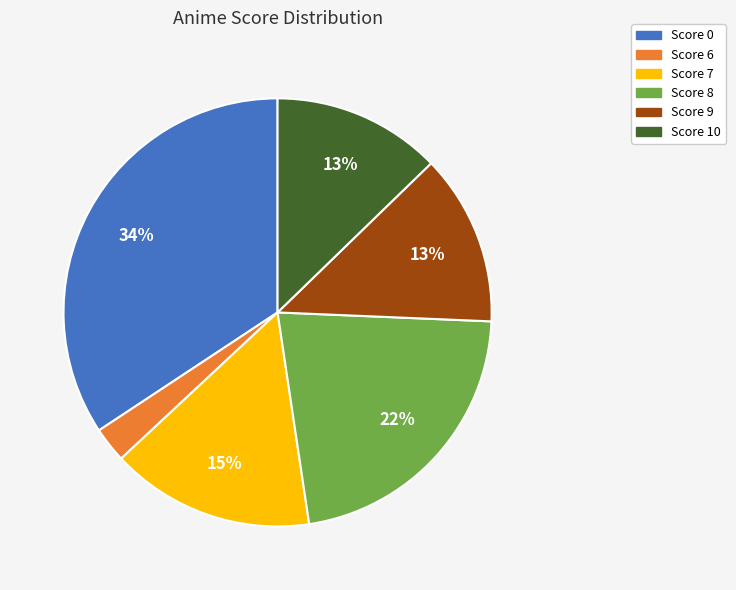

Is there a majority slice in this chart?

No